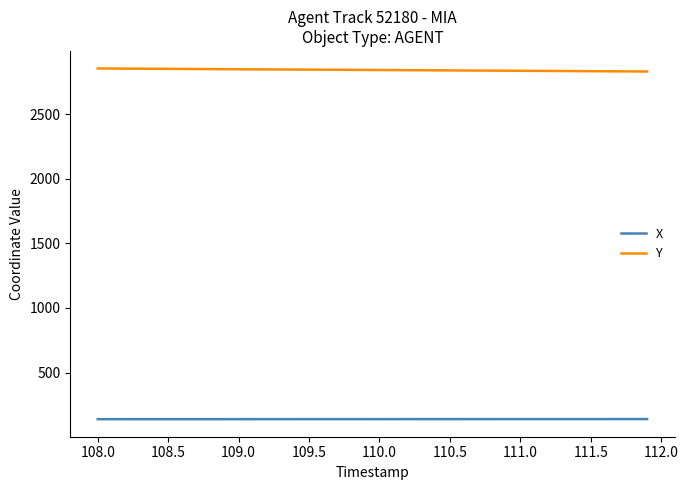

List the series in order of their overall mean, lowest first.

X, Y